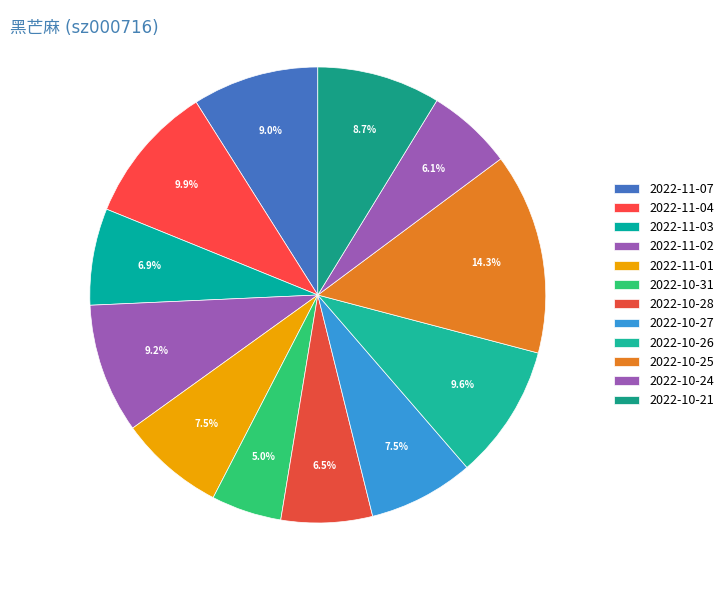

Combined, what portion of the pie is 2022-10-25 and 2022-10-27?

21.8%